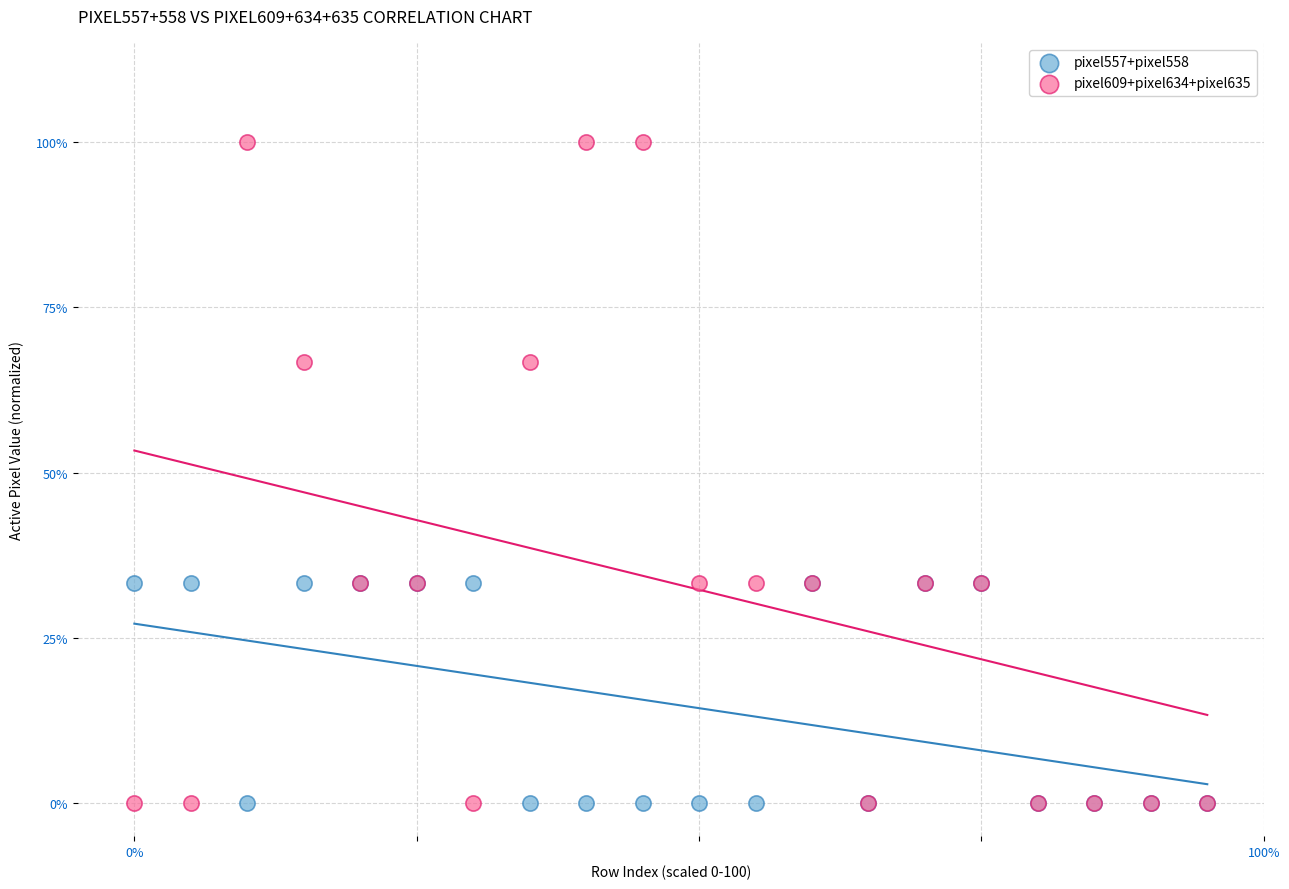

Which series has the widest spread of Y values?

pixel609+pixel634+pixel635